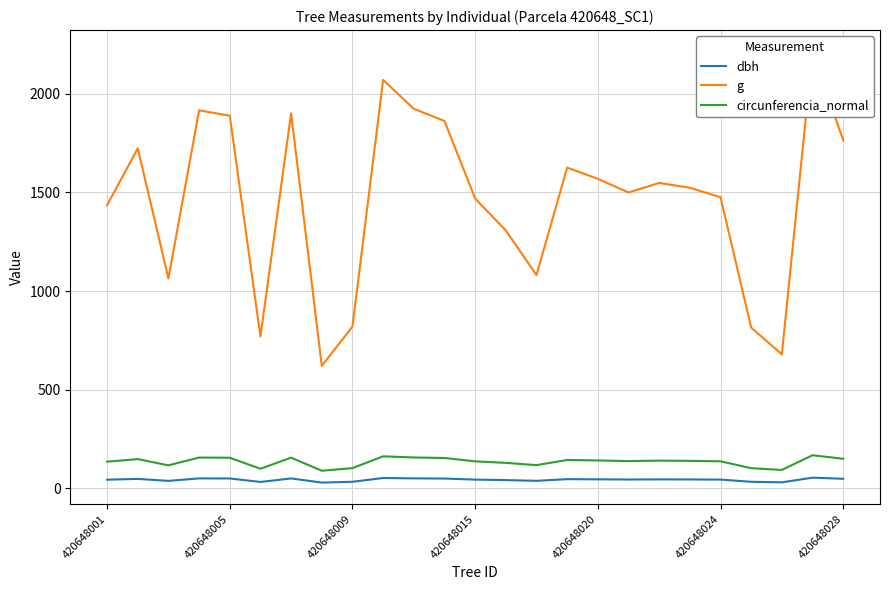

Reading left to right, transcribe all the data shown in this chart.

dbh: 42.8	46.9	36.8	49.4	49.0	31.3	49.2	28.1	32.3	51.4	49.5	48.7	43.2	40.8	37.1	45.5	44.7	43.7	44.4	44.0	43.4	32.2	29.4	53.1	47.4
g: 1435.4	1723.9	1063.6	1916.7	1889.6	769.5	1901.2	620.2	819.4	2071.0	1924.4	1862.7	1469.1	1307.4	1081.0	1626.0	1569.3	1499.9	1548.3	1524.0	1475.9	814.3	678.9	2214.5	1764.6
circunferencia_normal: 134.3	147.2	115.6	155.2	154.1	98.3	154.6	88.3	101.5	161.3	155.5	153.0	135.9	128.2	116.5	142.9	140.4	137.3	139.5	138.4	136.2	101.2	92.4	166.8	148.9